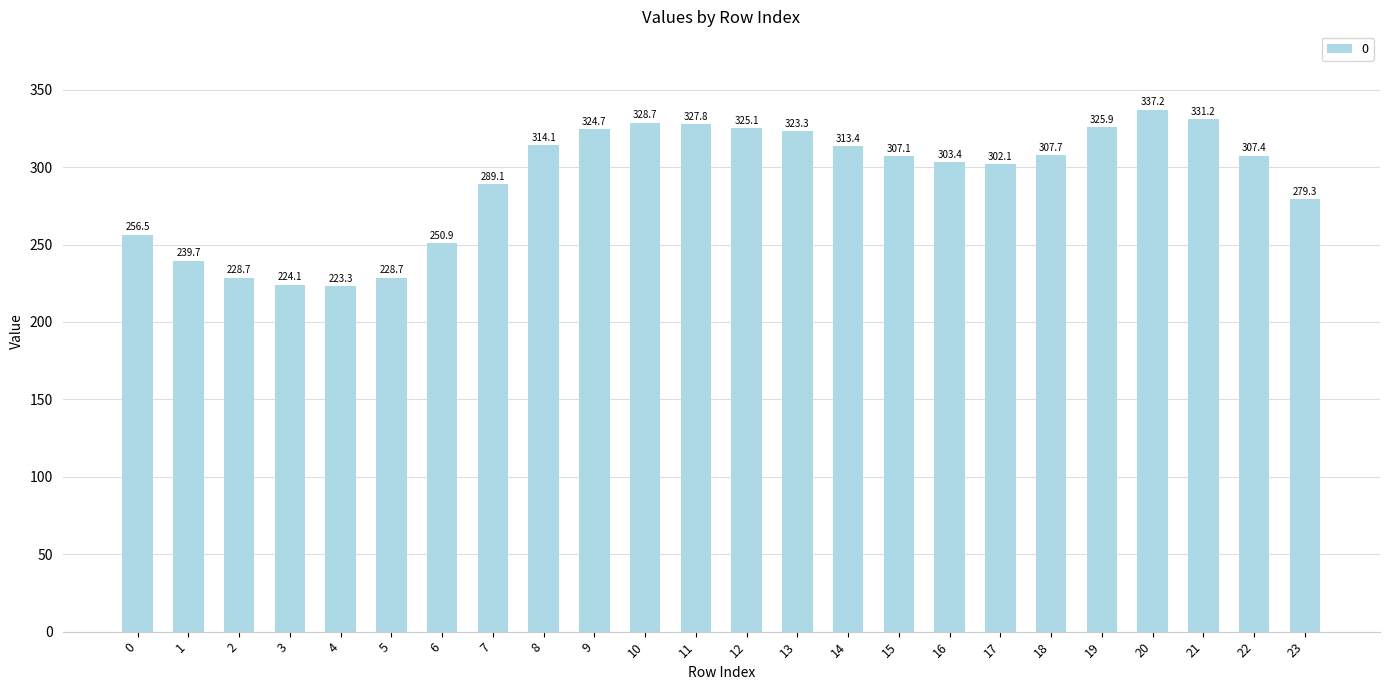

Reading left to right, extract all data points from this chart.

0=256.5	1=239.7	2=228.7	3=224.1	4=223.3	5=228.7	6=250.9	7=289.1	8=314.1	9=324.7	10=328.7	11=327.8	12=325.1	13=323.3	14=313.4	15=307.1	16=303.4	17=302.1	18=307.7	19=325.9	20=337.2	21=331.2	22=307.4	23=279.3